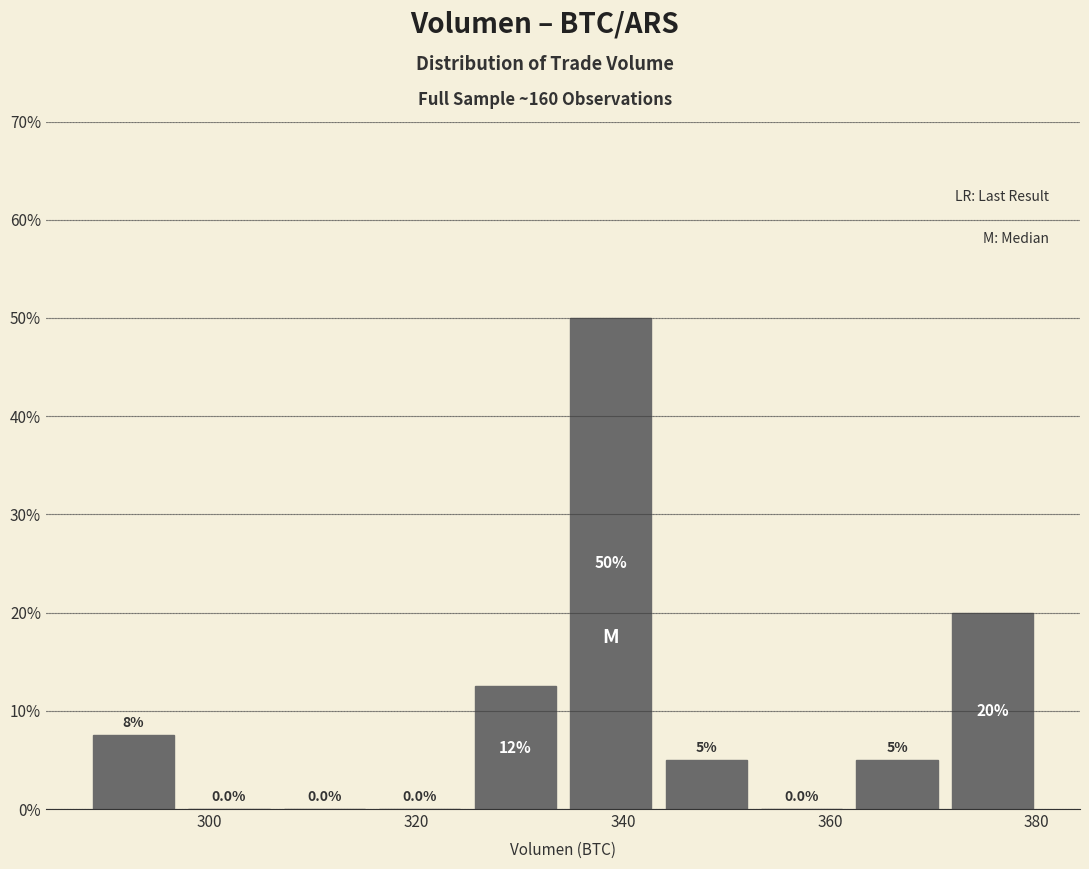

Which range on the x-axis has the tallest bar?

334 to 344